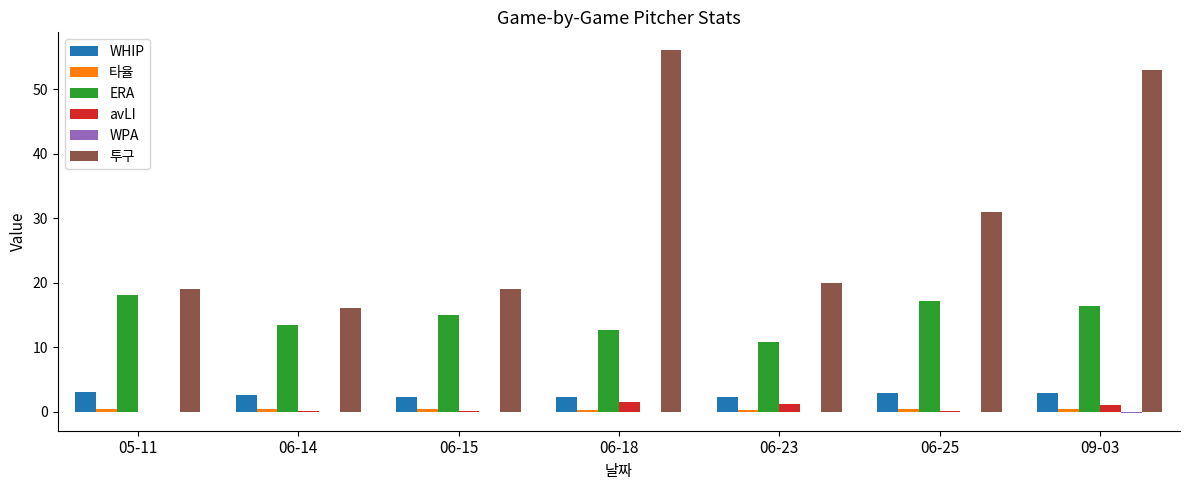

At which label is 투구 closest to 36?

06-25